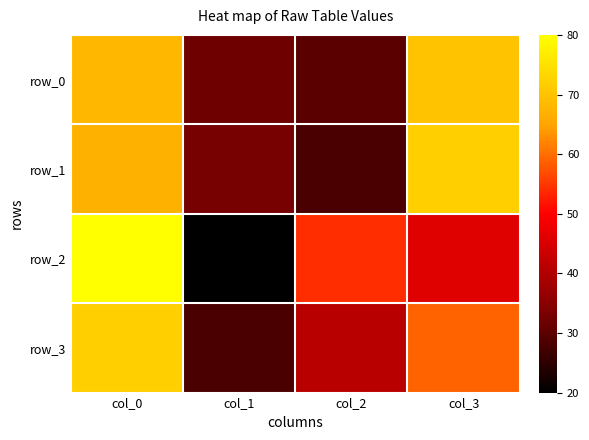

What is the difference between the row_3 values at col_3 and col_0?

13